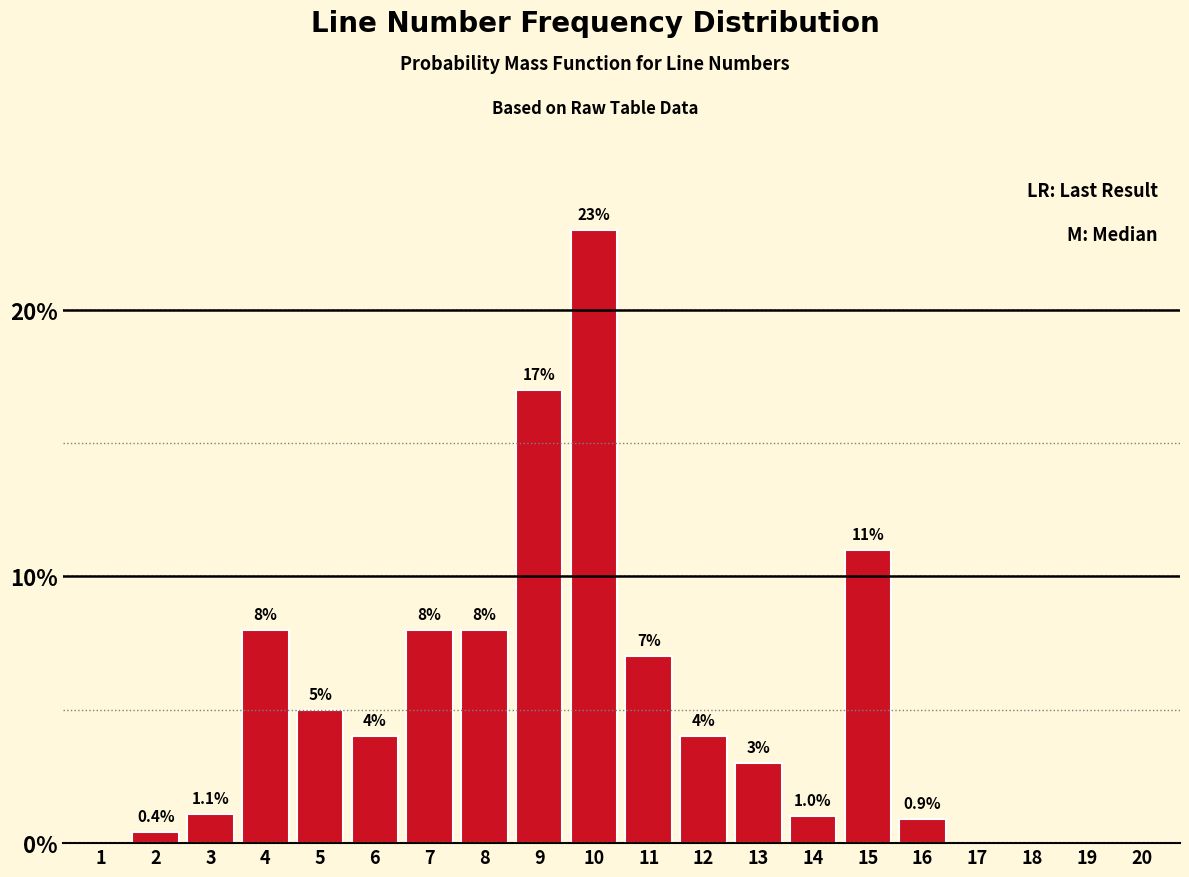

Reading right to left, extract all data points from this chart.

20=0.0	19=0.0	18=0.0	17=0.0	16=0.9	15=11.0	14=1.0	13=3.0	12=4.0	11=7.0	10=23.0	9=17.0	8=8.0	7=8.0	6=4.0	5=5.0	4=8.0	3=1.1	2=0.4	1=0.0